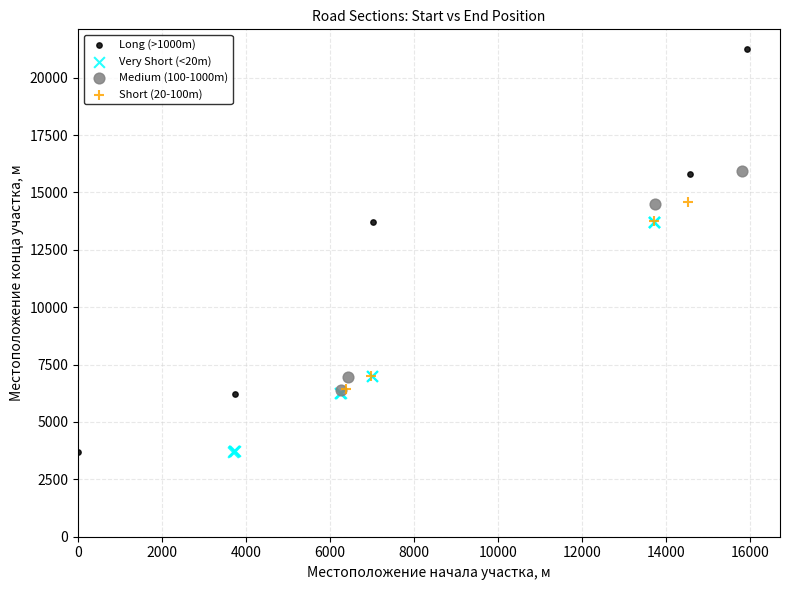

Which series reaches the maximum Y coordinate?

Long (>1000m)